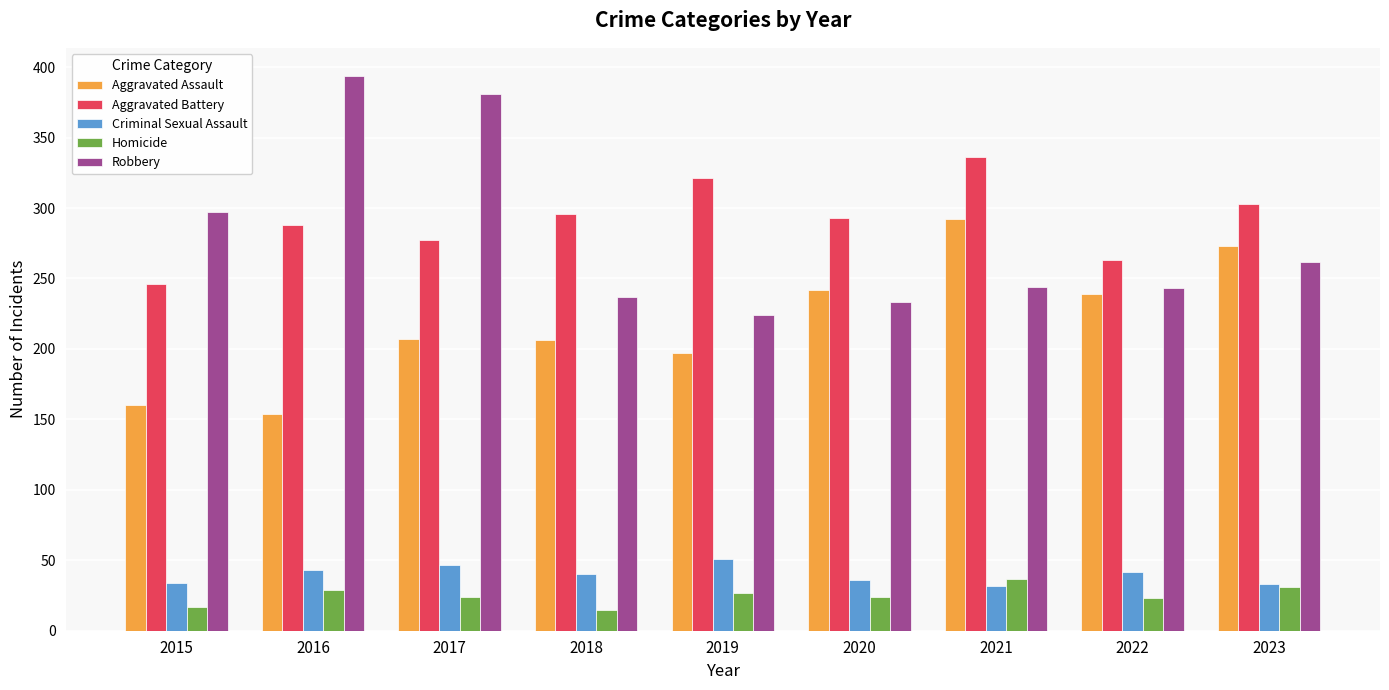

What is the sum of all Robbery values?

2515